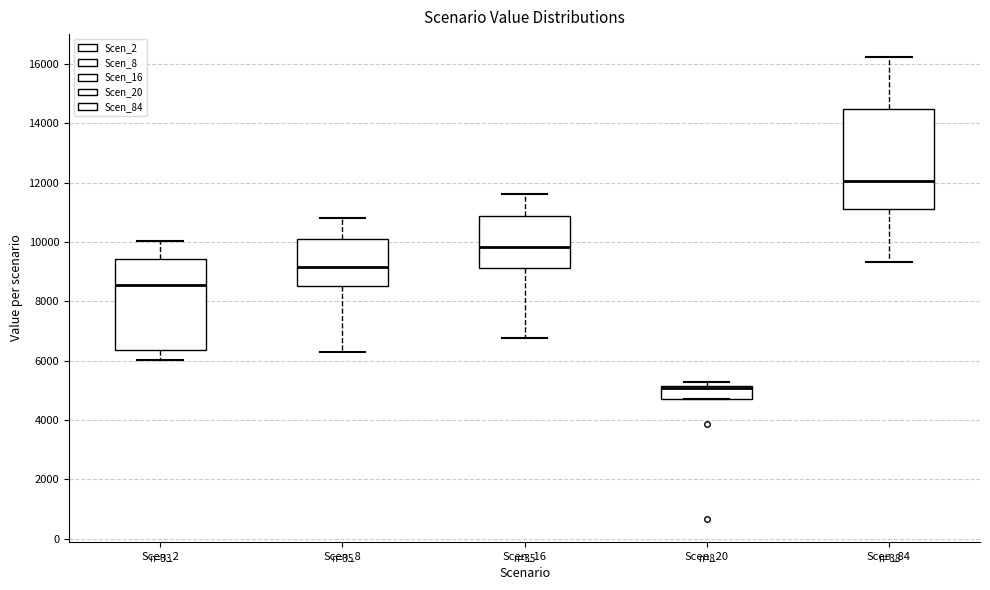

Reading left to right, read every box against the y-axis: the position of its median line, the range the box covers, and the ends of its whiskers. The values are not printed on the chart, so give them approximately, as read against the axis.

Scen_2: median 8600, box 6400 to 9400, whiskers 6000 to 10000
Scen_8: median 9200, box 8600 to 10200, whiskers 6200 to 10800
Scen_16: median 9800, box 9200 to 10800, whiskers 6800 to 11600
Scen_20: median 5000, box 4800 to 5200, whiskers 4800 to 5200 (just above the box's upper edge)
Scen_84: median 12000, box 11200 to 14600, whiskers 9400 to 16200